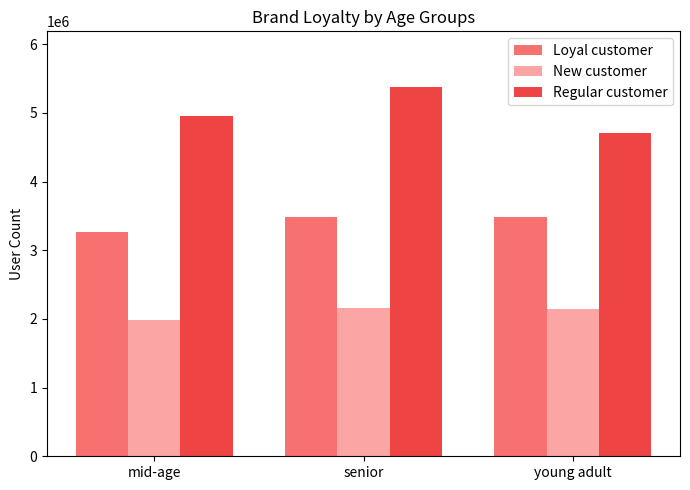

True or false: Regular customer has a value of 5380000 at senior.

True